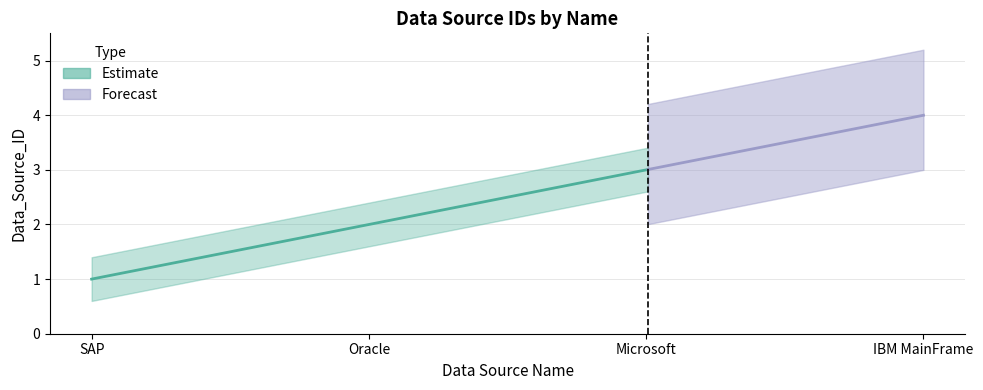

What is the label of the 4th point from the left?

IBM MainFrame